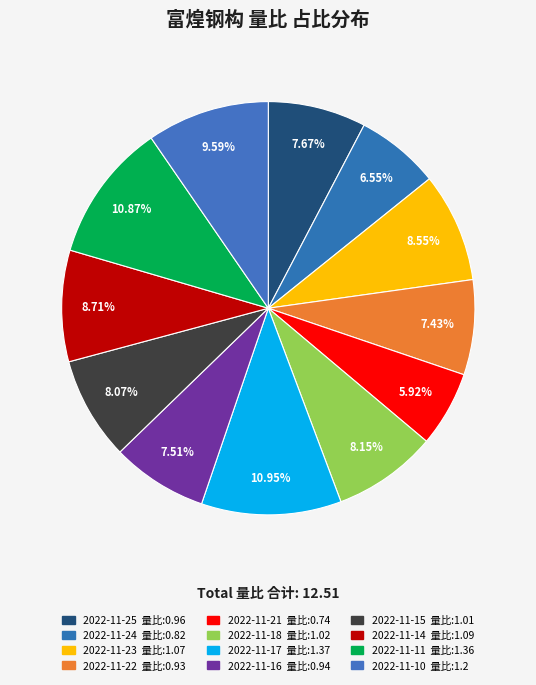

True or false: 2022-11-25 accounts for 16% of the total.

False